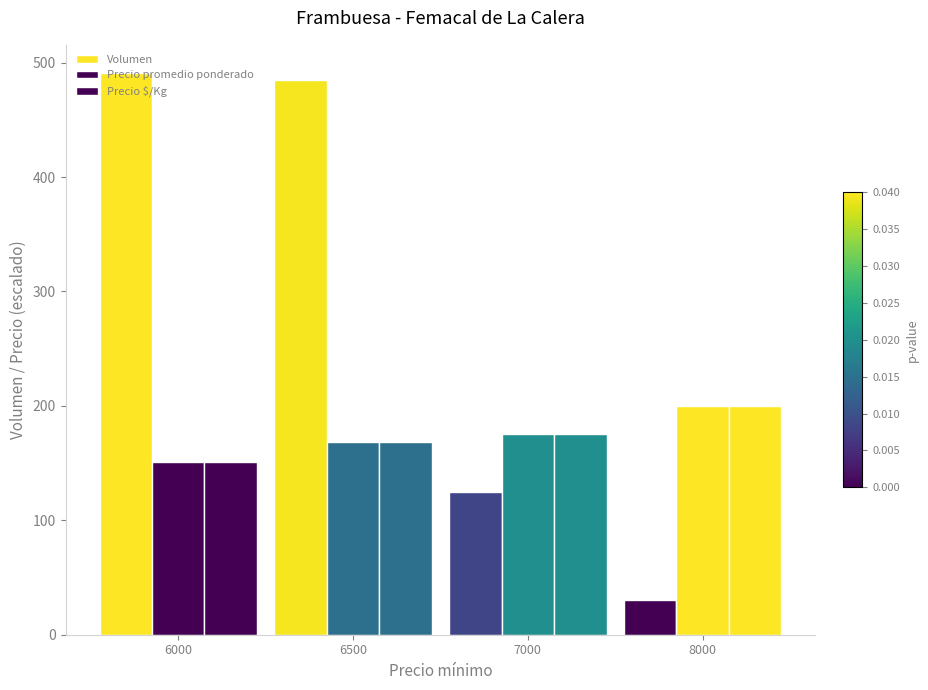

True or false: Precio promedio ponderado has a value of 268.5 at 6500.

False